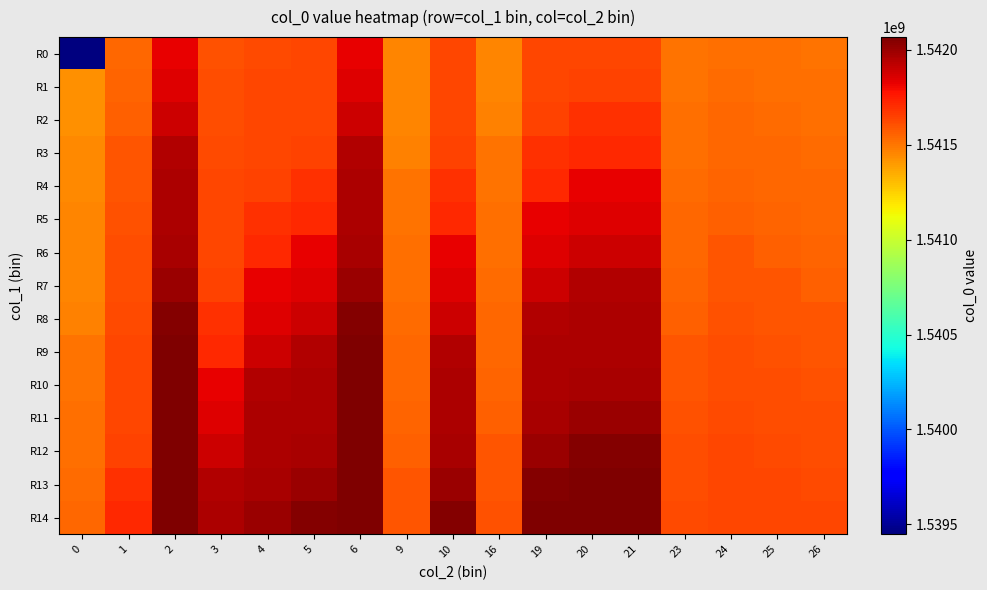

Between 25 and 10, which is larger?

10